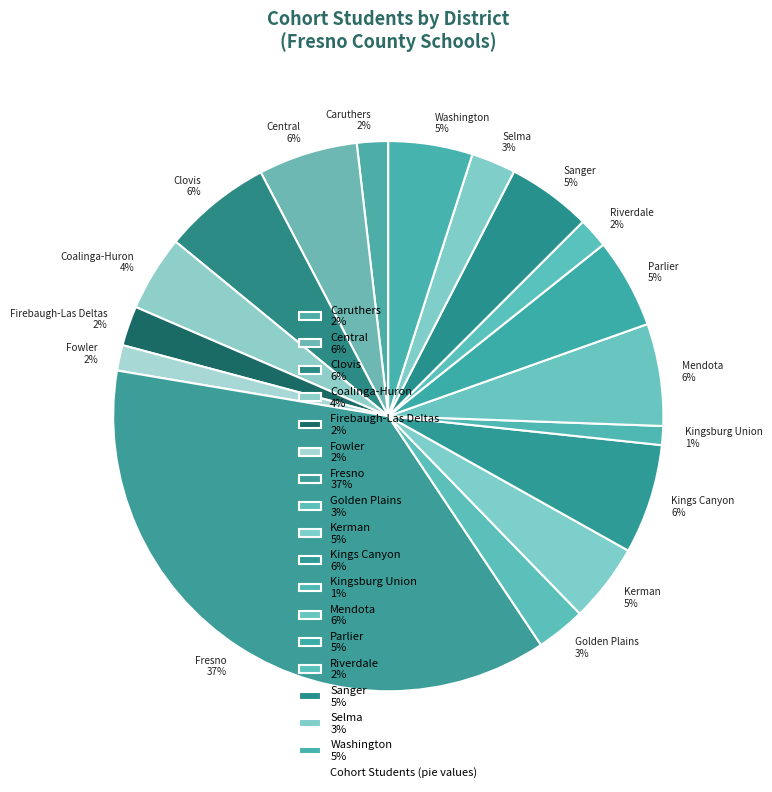

Is there a majority slice in this chart?

No